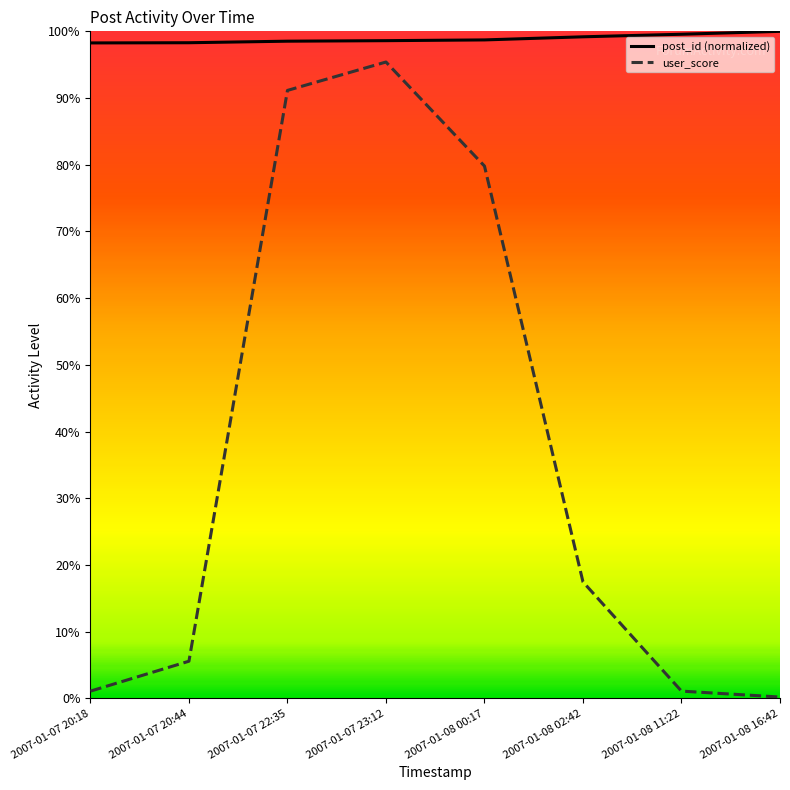

Which series has the largest range (max minus min)?

user_score